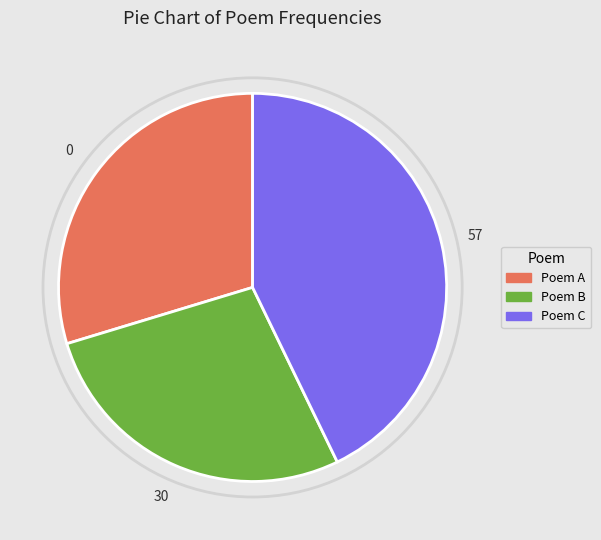

Approximately how many times larger is the value at Poem A compared to Poem B?

1.1